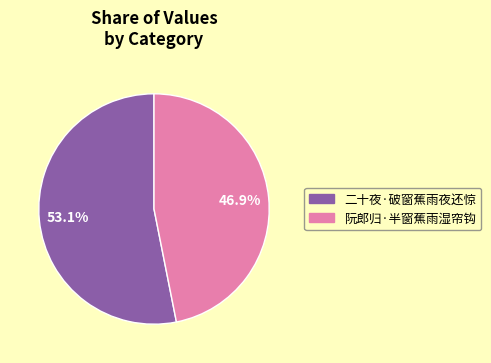

True or false: 阮郎归·半窗蕉雨湿帘钩 accounts for 47% of the total.

True